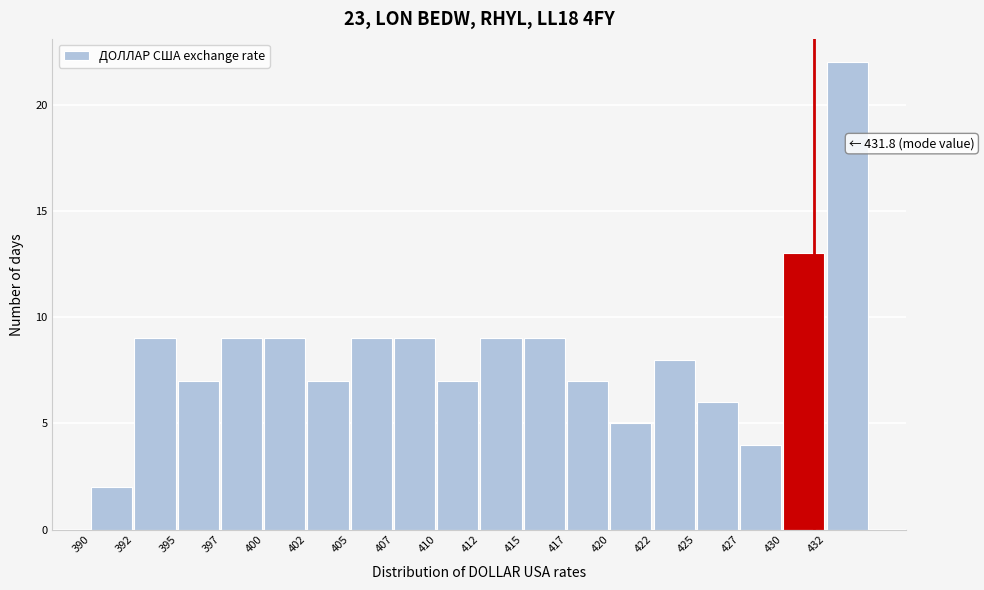

Reading right to left, list all the values displayed in this chart.

22	13	4	6	8	5	7	9	9	7	9	9	7	9	9	7	9	2